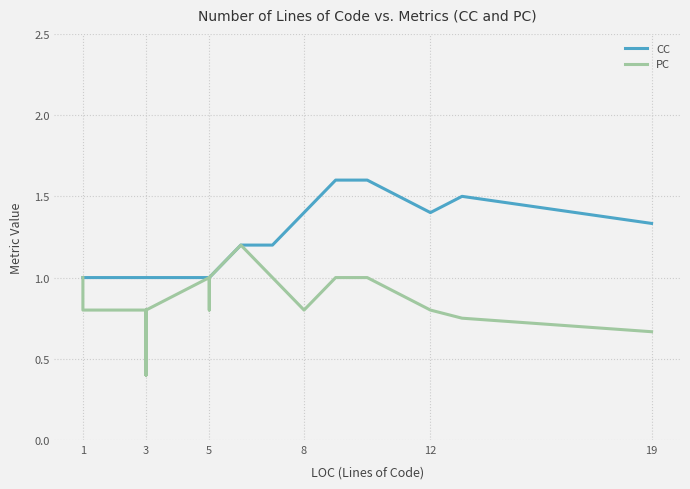

Which series has the largest range (max minus min)?

PC